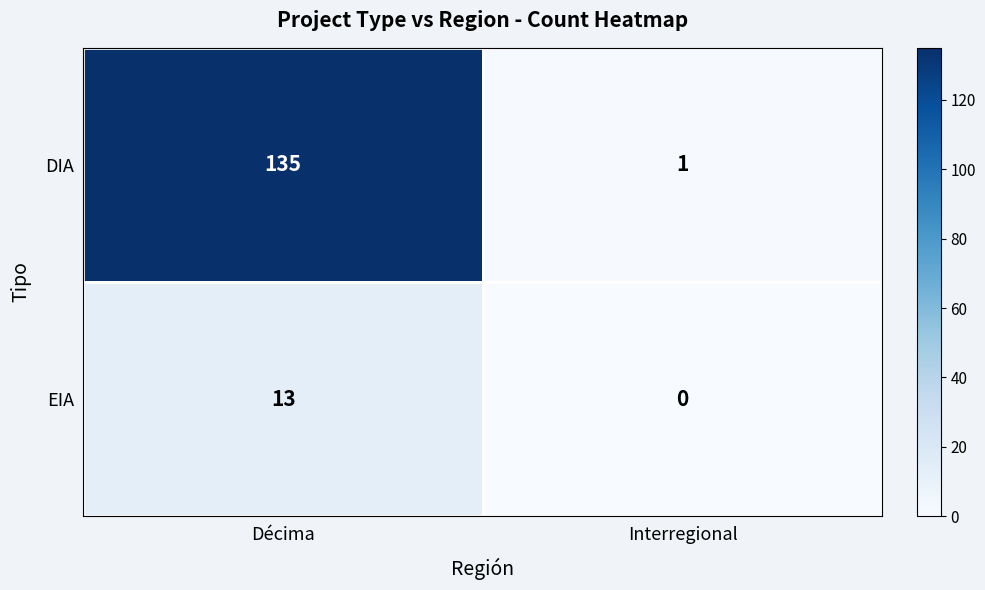

Which category has the highest value in the EIA series?

Décima